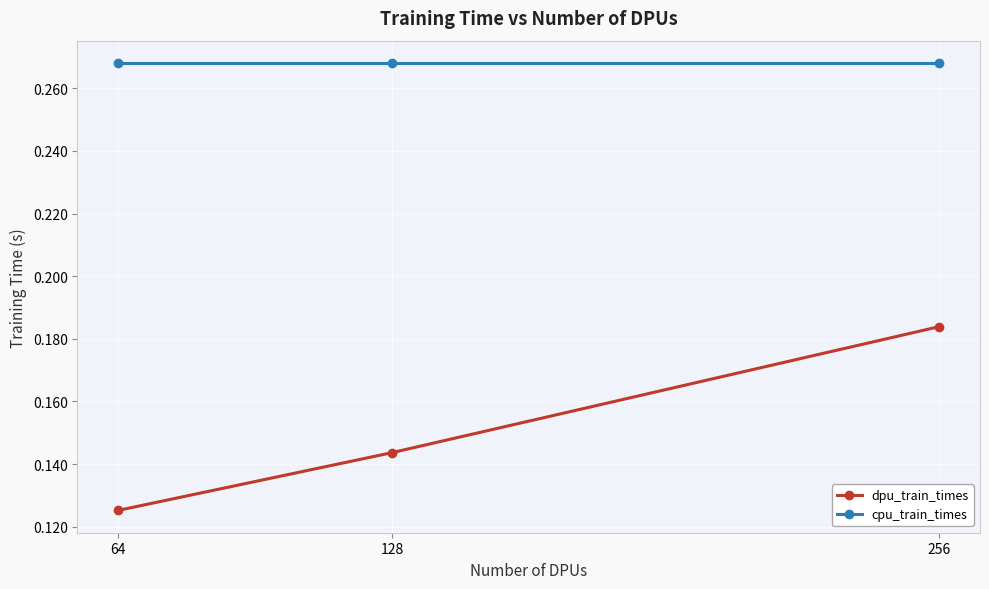

Rank the series at 64 from highest to lowest value.

cpu_train_times, dpu_train_times